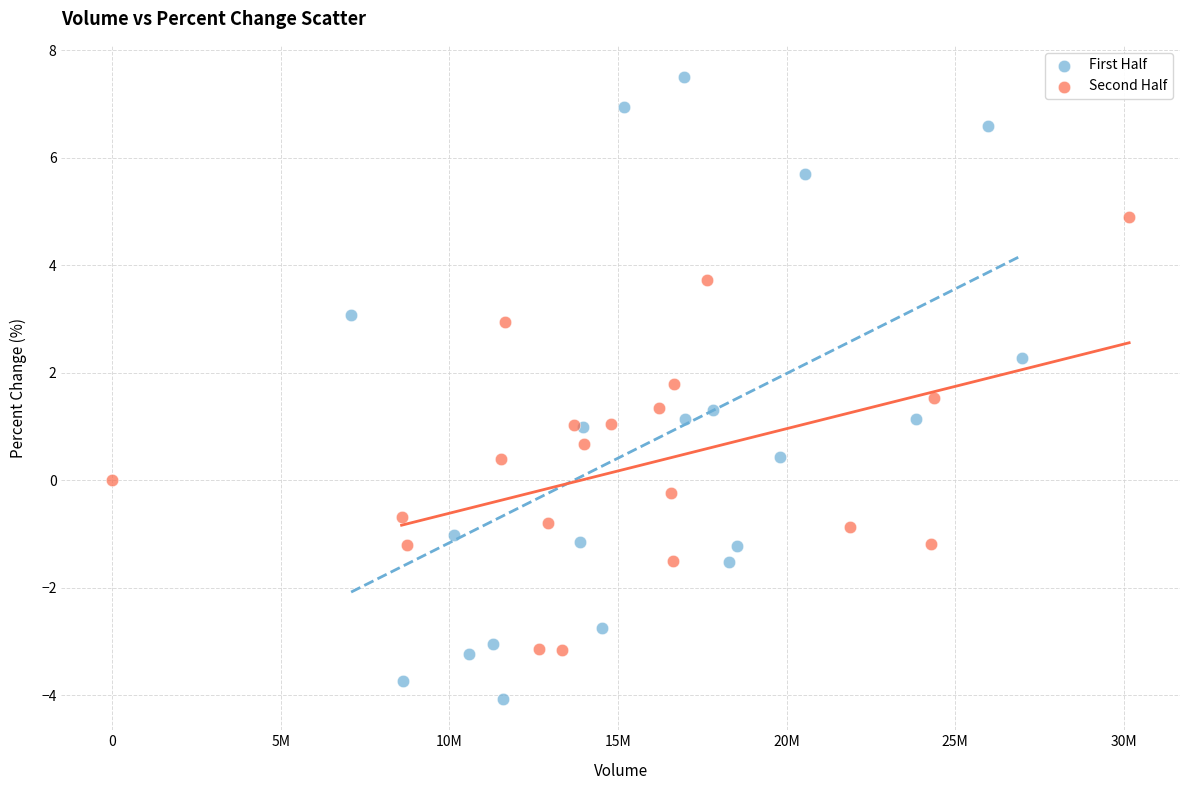

Which series contains the lowest Y value?

First Half